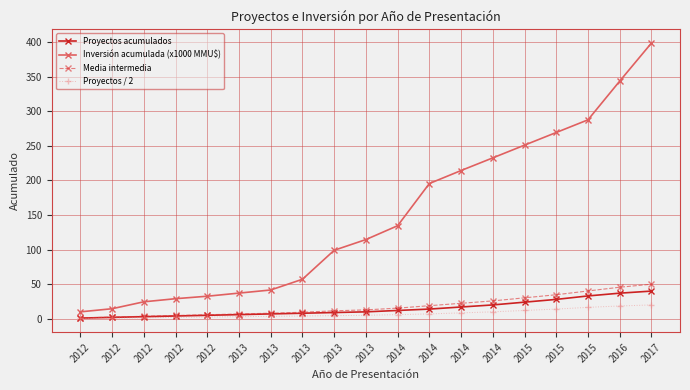

What is the highest value of the Media intermedia series?

50.0